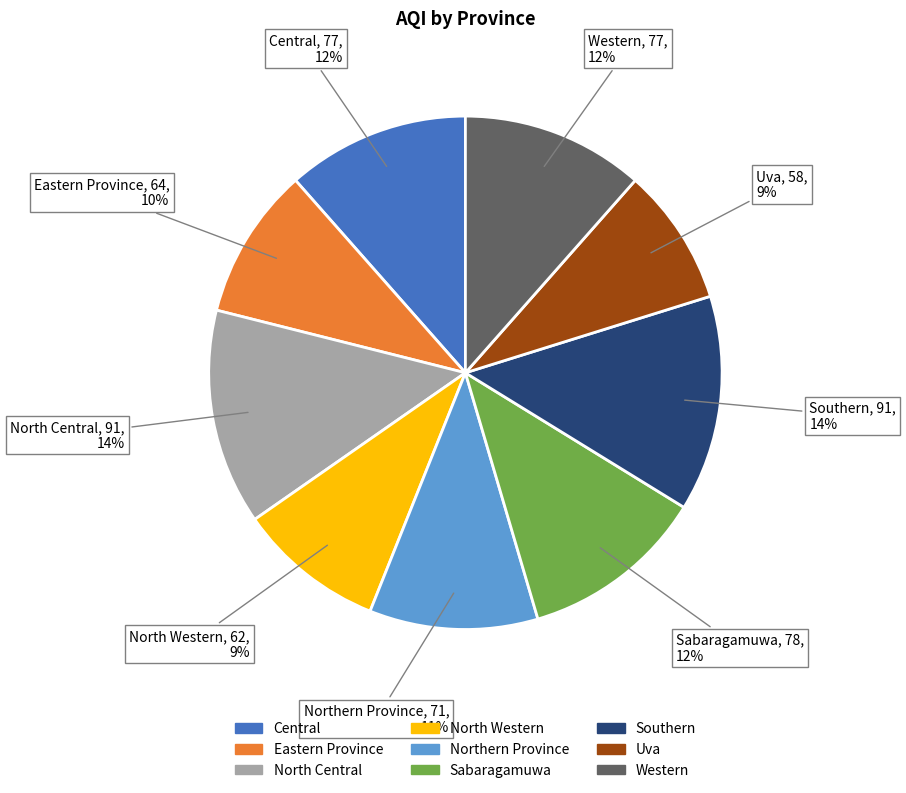

Is the sum of Northern Province and Western greater than half?

No